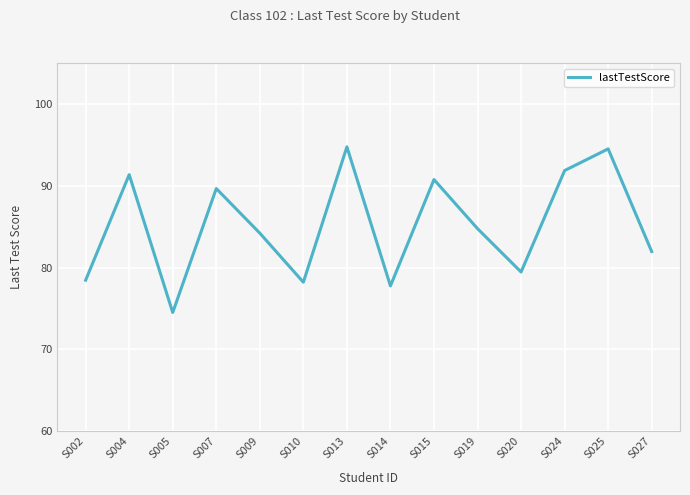

Which category has the lowest value across all series?

S005